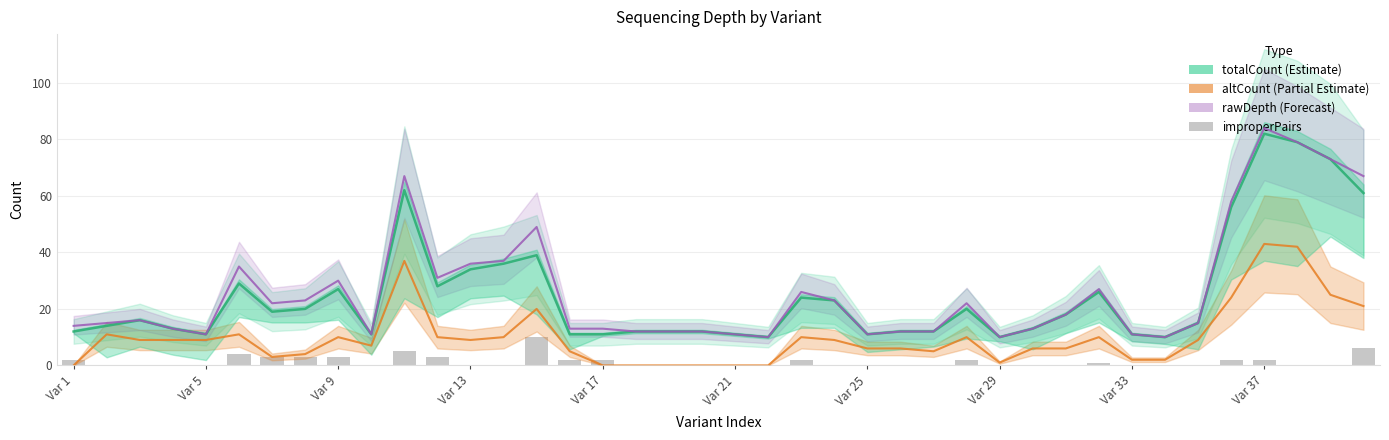

What is the spread (max minus min) of values at Var 1?

14